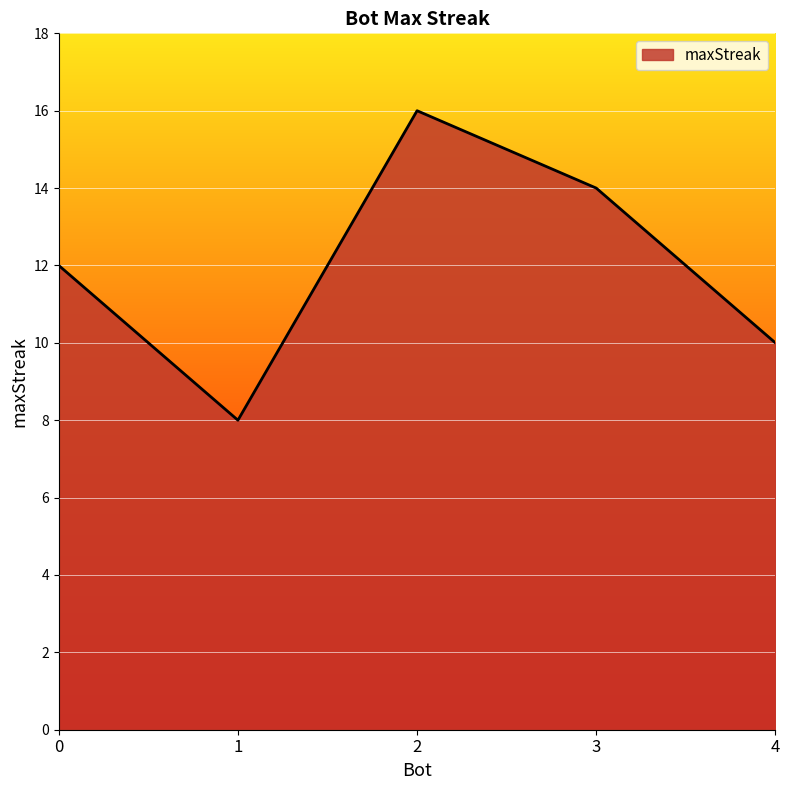

Which label corresponds to the smallest value in the chart?

1